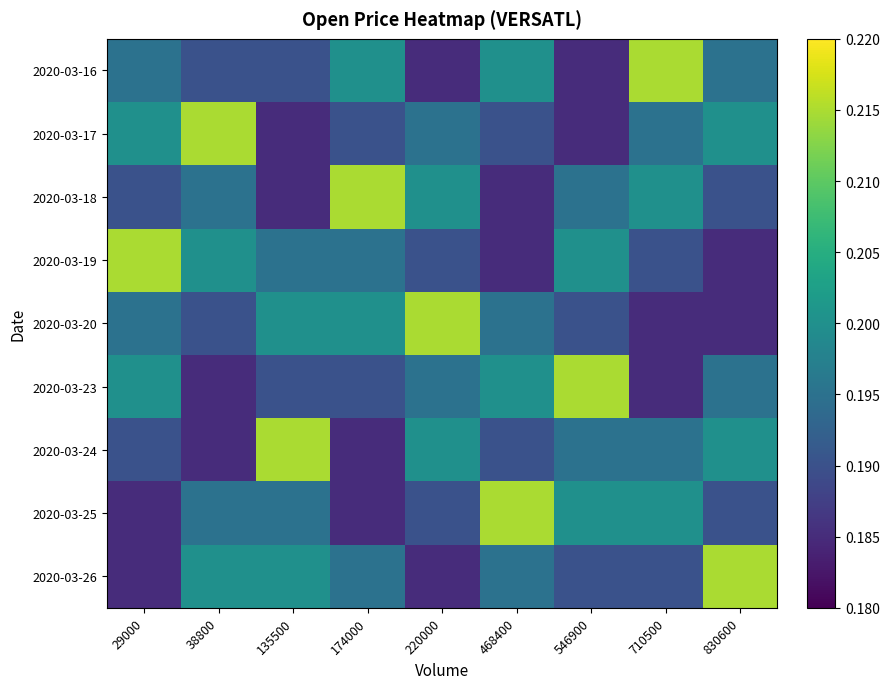

List the series in order of their peak value, highest first.

2020-03-16, 2020-03-17, 2020-03-18, 2020-03-19, 2020-03-20, 2020-03-23, 2020-03-24, 2020-03-25, 2020-03-26